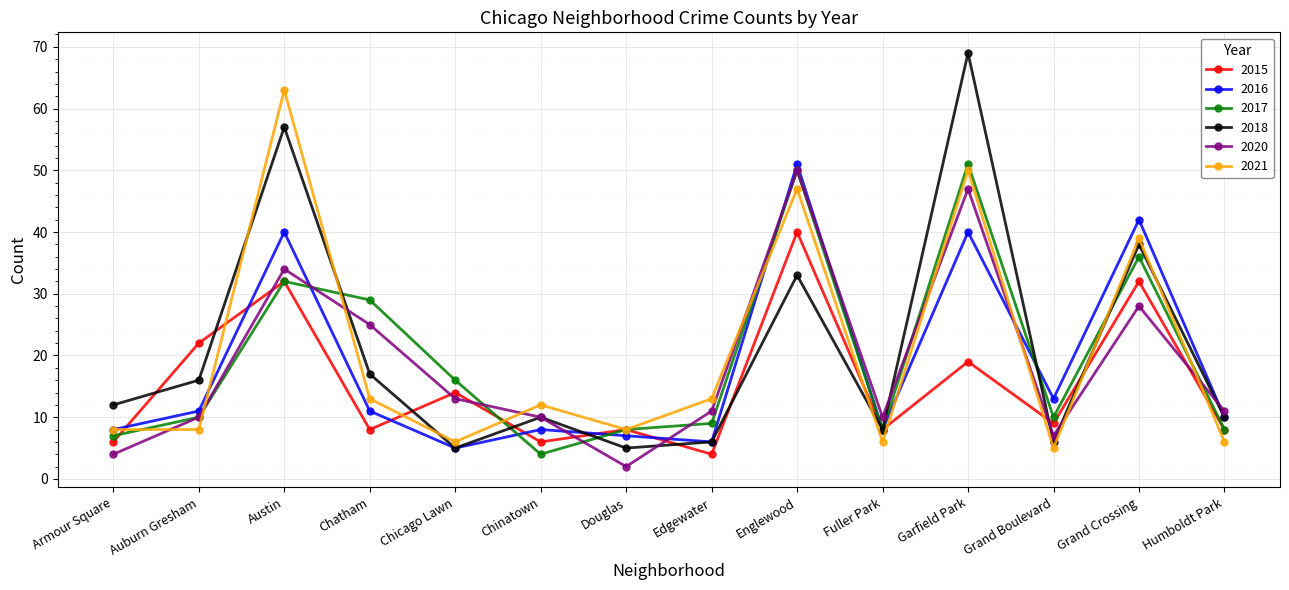

Is it true that 2015 equals 8 at Humboldt Park?

True